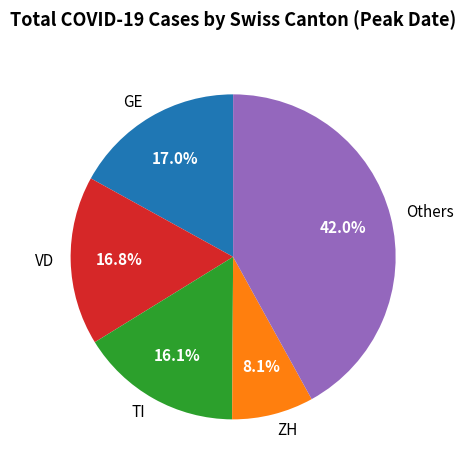

Is there a majority slice in this chart?

No